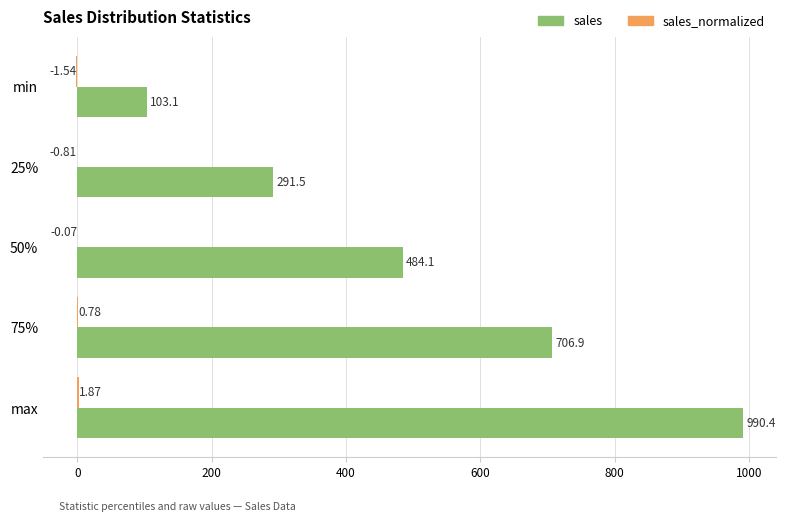

At which label does sales reach its peak?

max